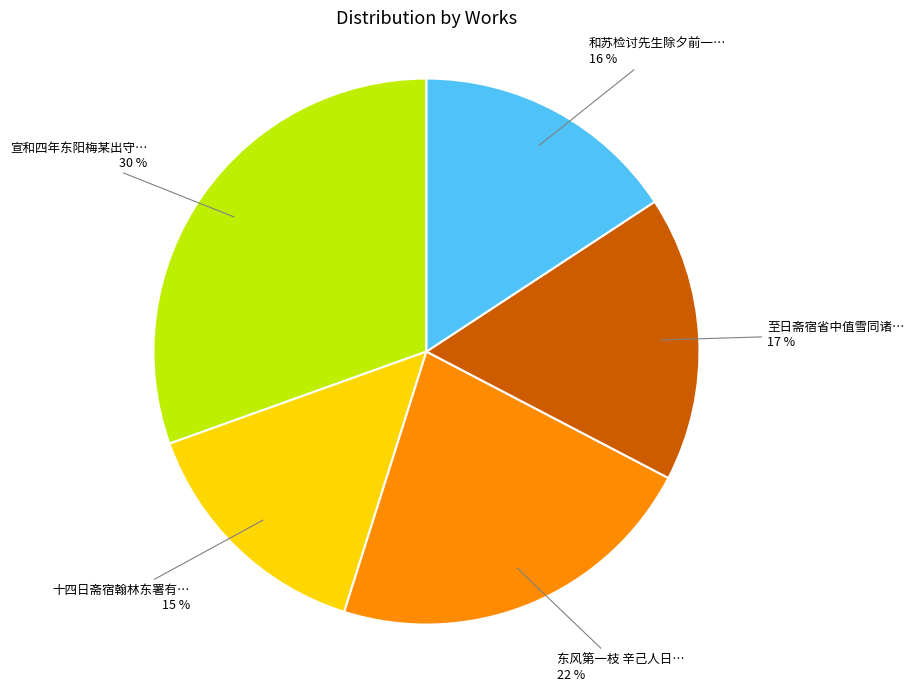

Is there a majority slice in this chart?

No